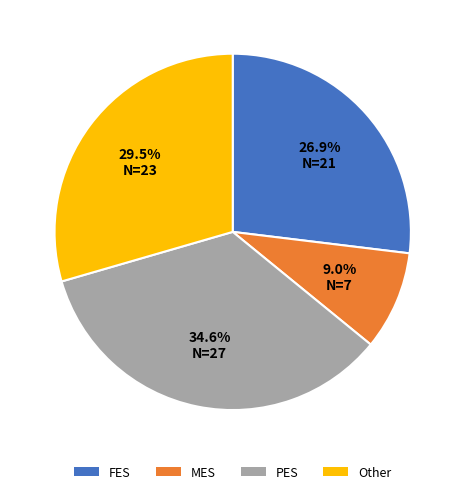

Which category has the smallest portion of the pie?

MES